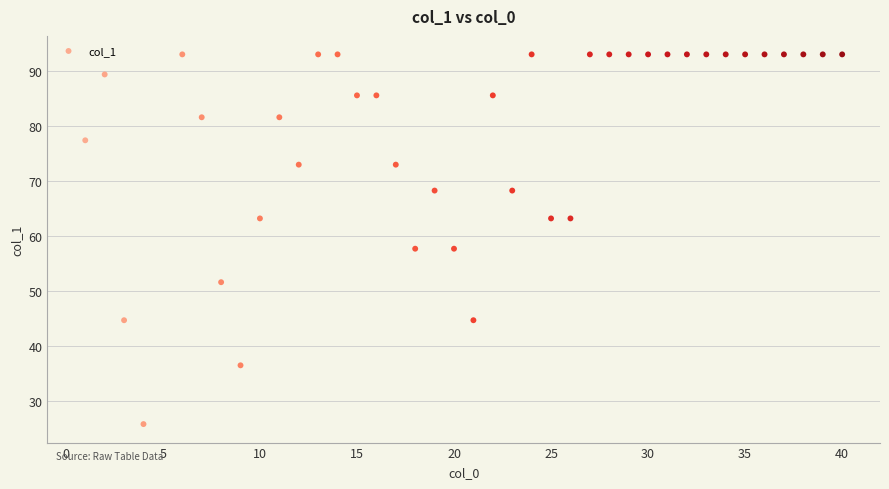

What is the range of X values (max minus min)?

39.0